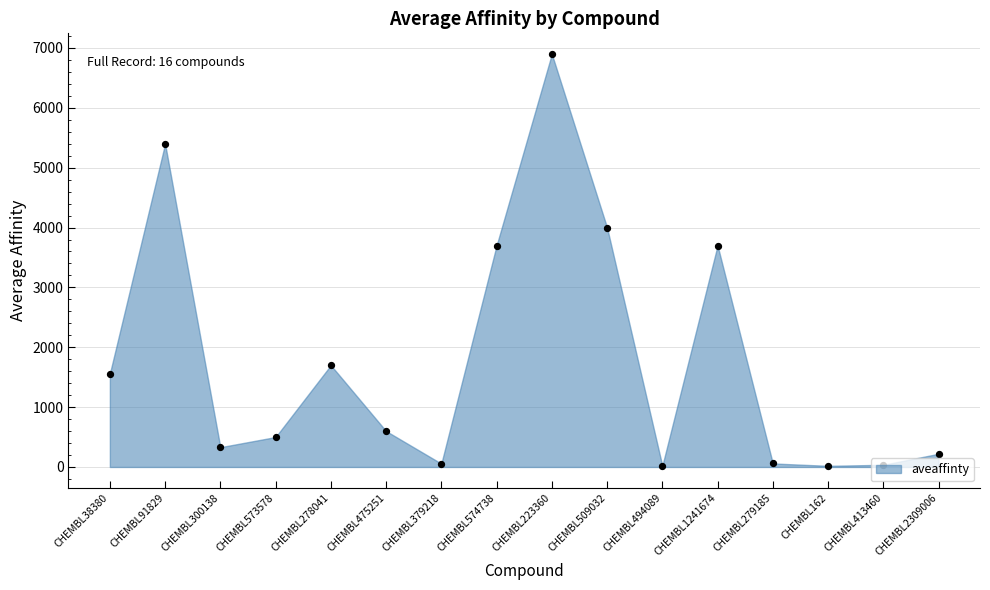

Between CHEMBL475251 and CHEMBL1241674, which is larger?

CHEMBL1241674